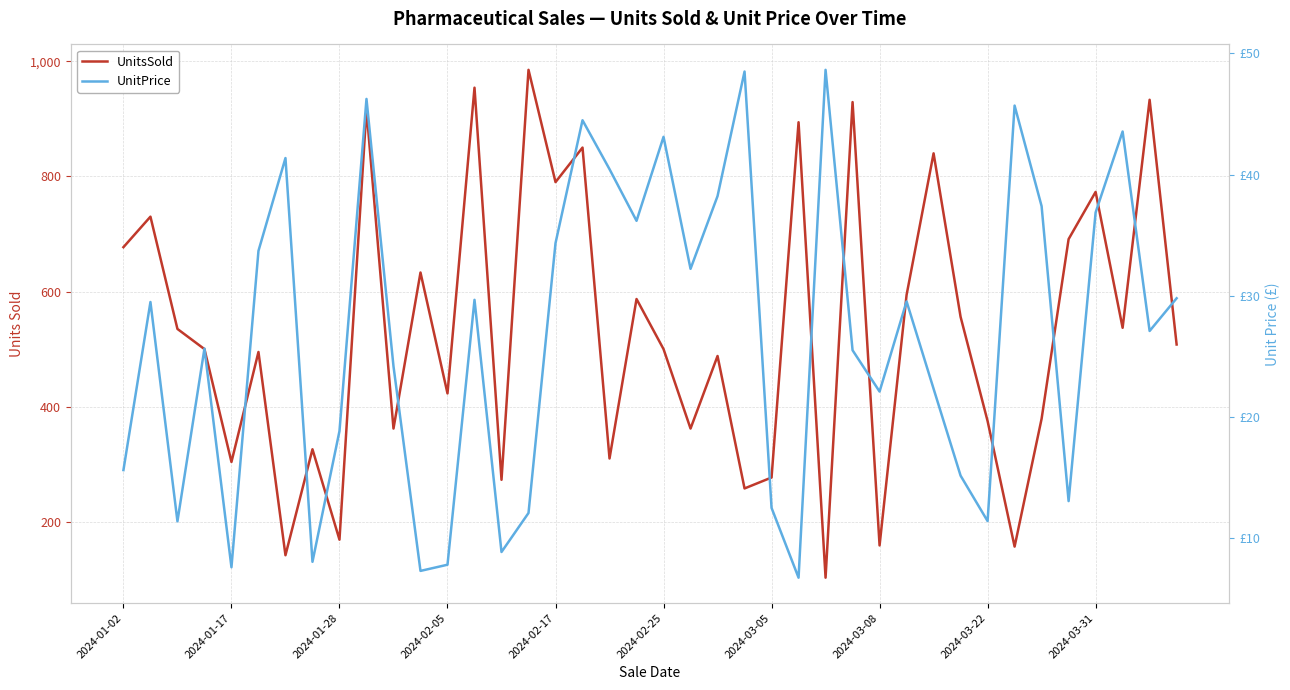

What is the value of the UnitPrice point at the 19th from the left?

40.4